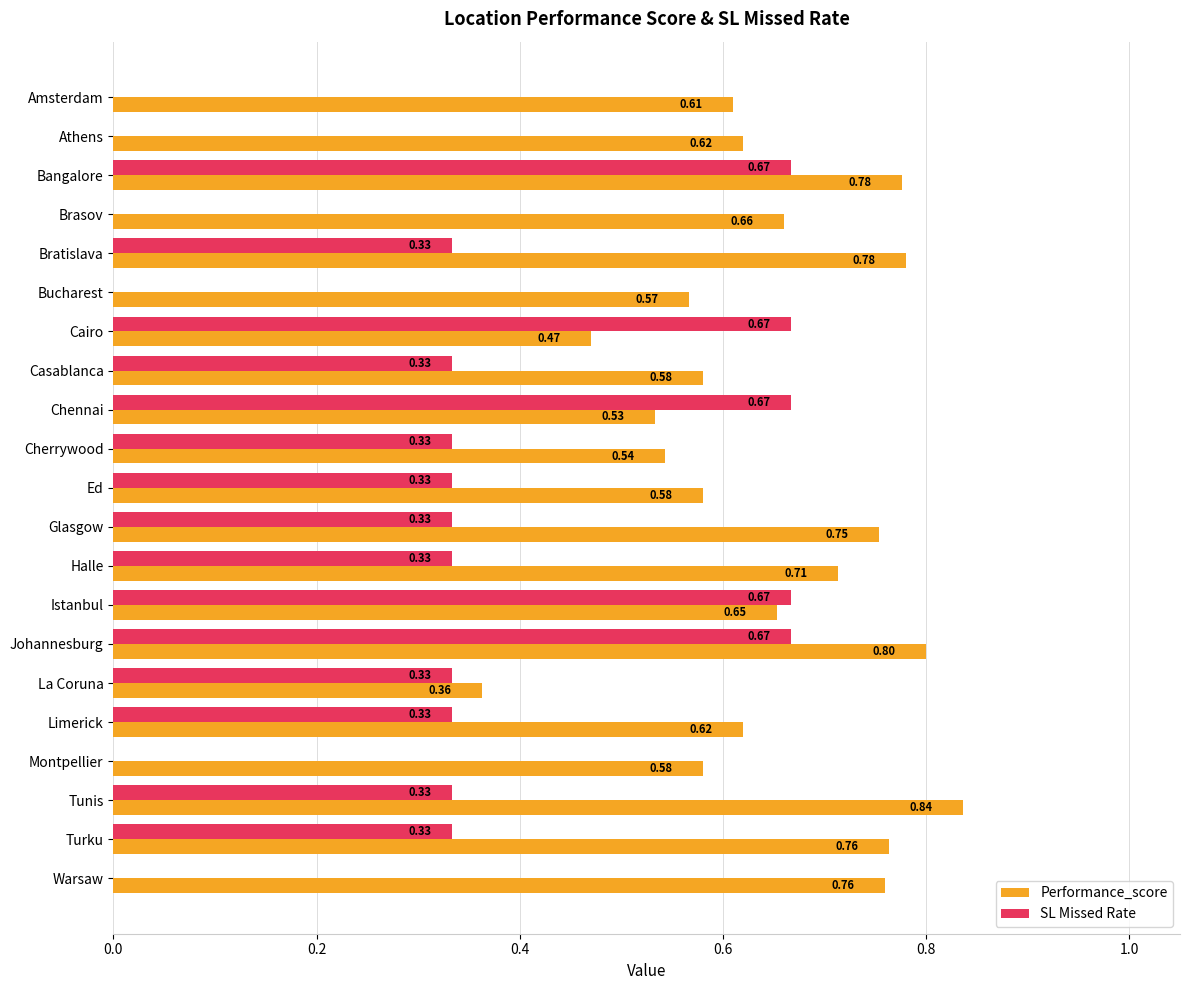

Between Bratislava and Turku, which series saw the biggest shift?

Performance_score